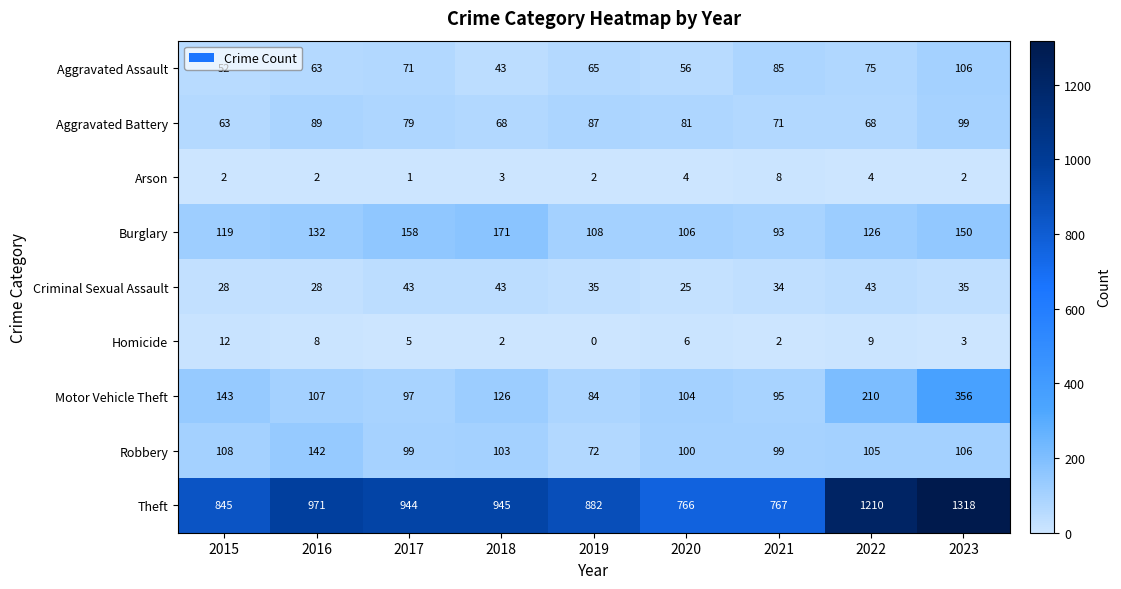

At 2019, list the series in order from smallest to largest.

Homicide, Arson, Criminal Sexual Assault, Aggravated Assault, Robbery, Motor Vehicle Theft, Aggravated Battery, Burglary, Theft